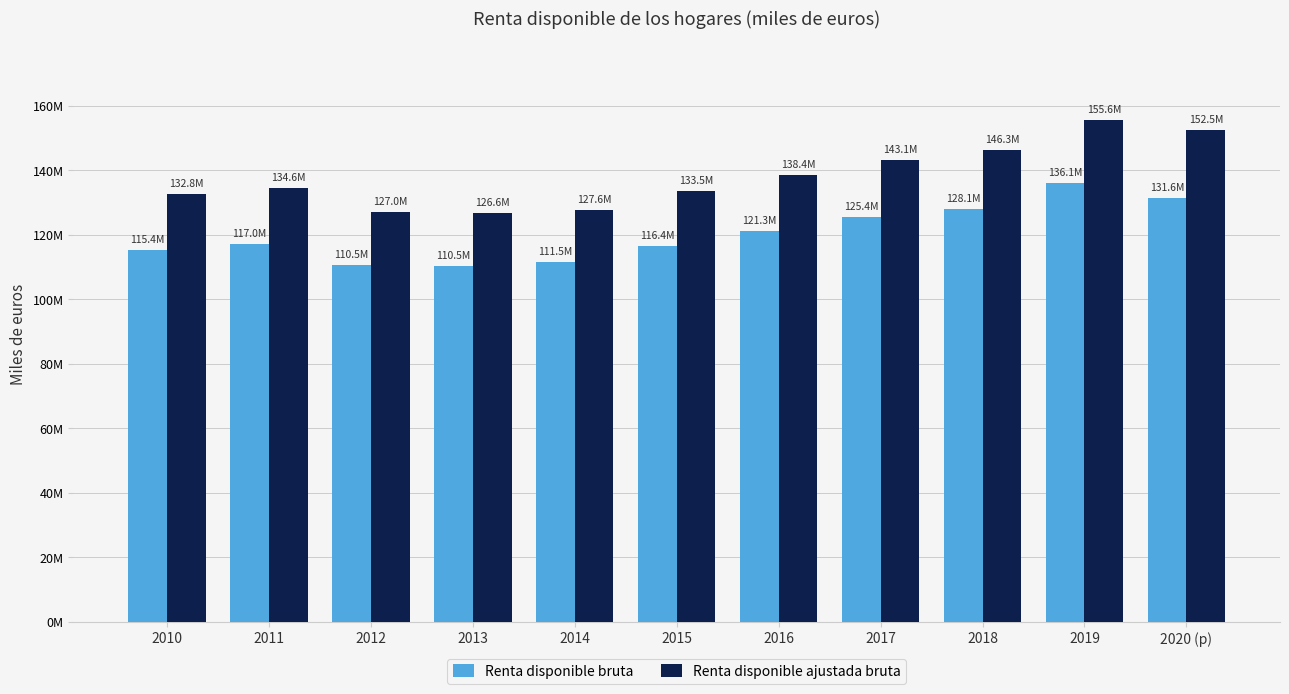

List the labels in order of Renta disponible bruta value, largest first.

2019, 2020 (p), 2018, 2017, 2016, 2011, 2015, 2010, 2014, 2012, 2013